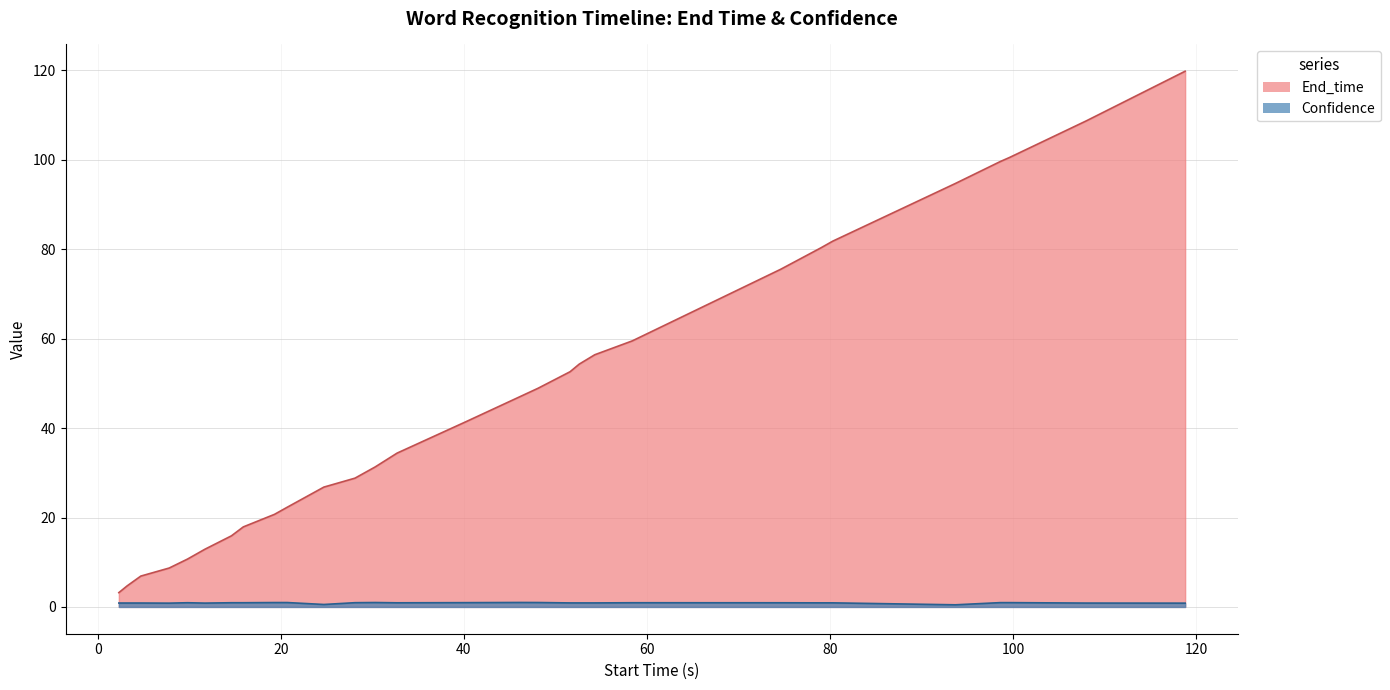

What is the difference between the second highest and minimum values in the End_time series?

105.5